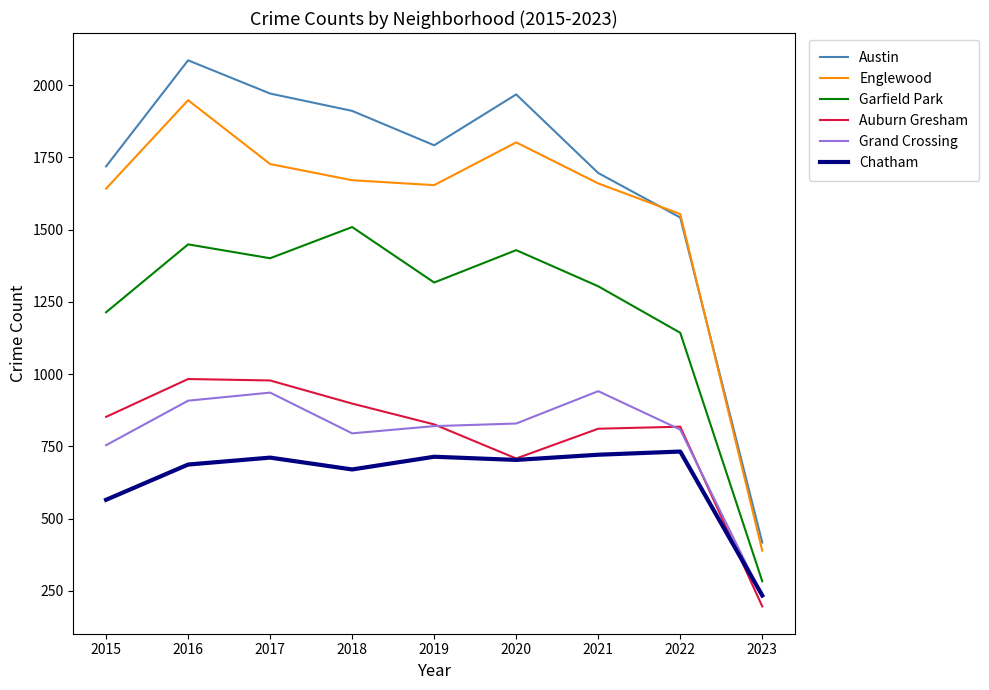

At which label does Auburn Gresham first exceed 826?

2015